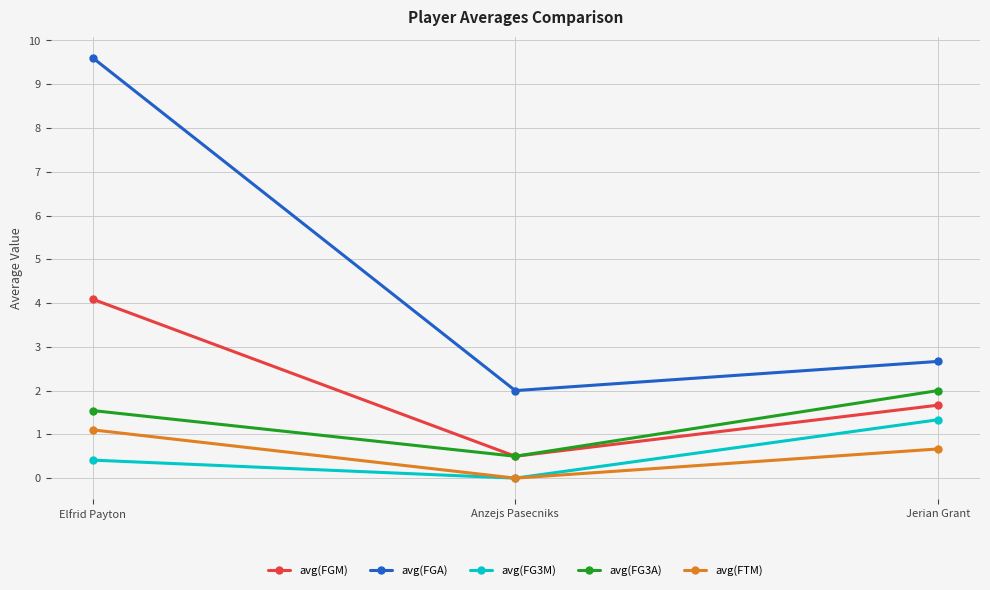

Read the avg(FG3M) value at Jerian Grant.

1.3